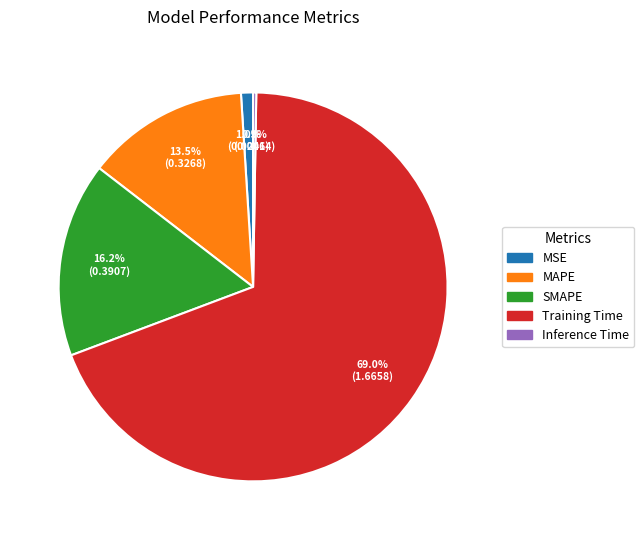

Which slice is the largest?

Training Time